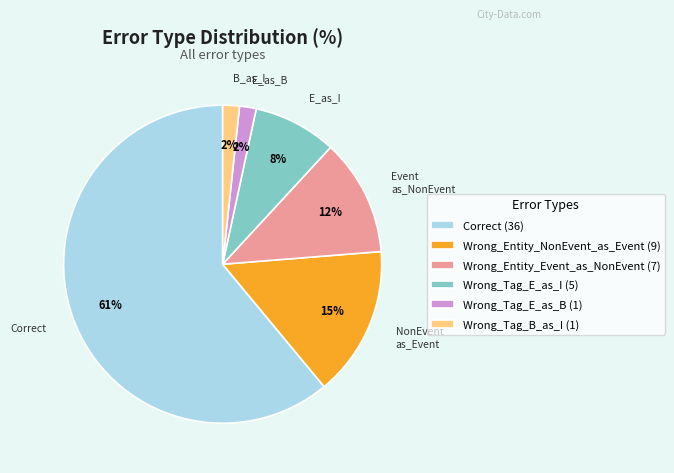

To the nearest percent, what is the difference between the Wrong_Entity_Event_as_NonEvent and Wrong_Tag_E_as_B slice percentages?

10%